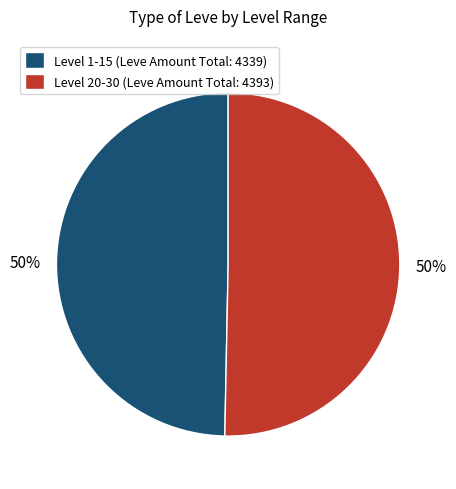

Is the sum of Level 20-30 (Leve Amount Total: 4393) and Level 1-15 (Leve Amount Total: 4339) greater than half?

Yes